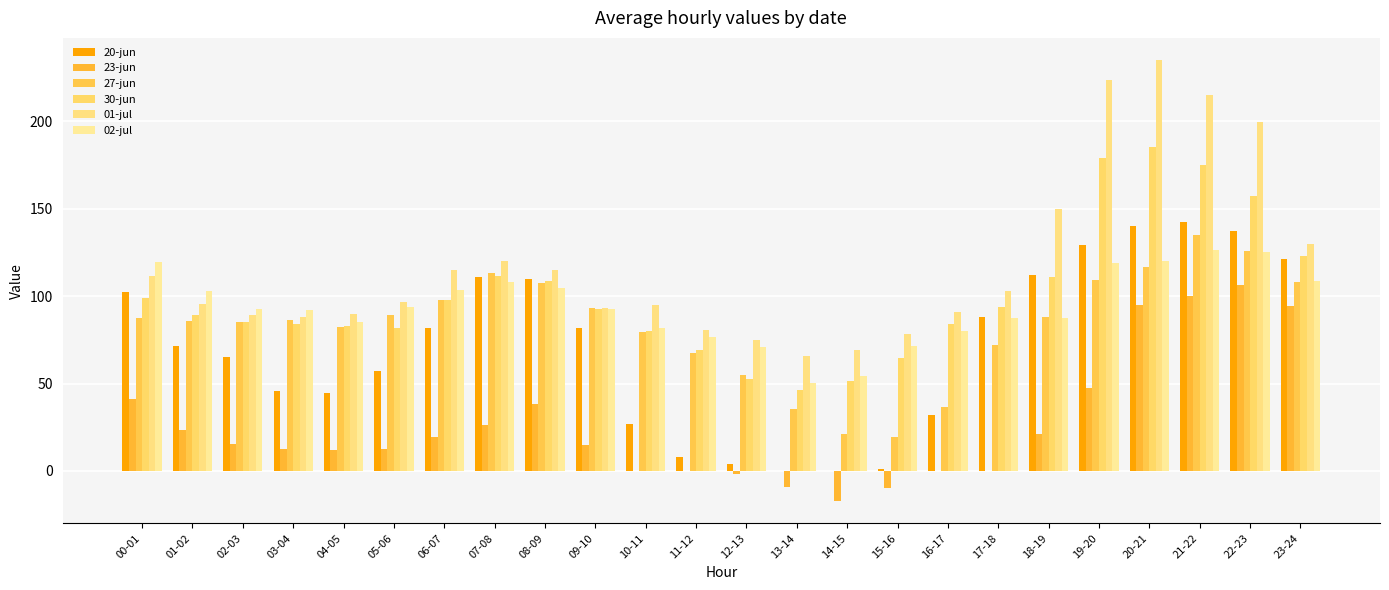

Count the number of categories in the chart.

24